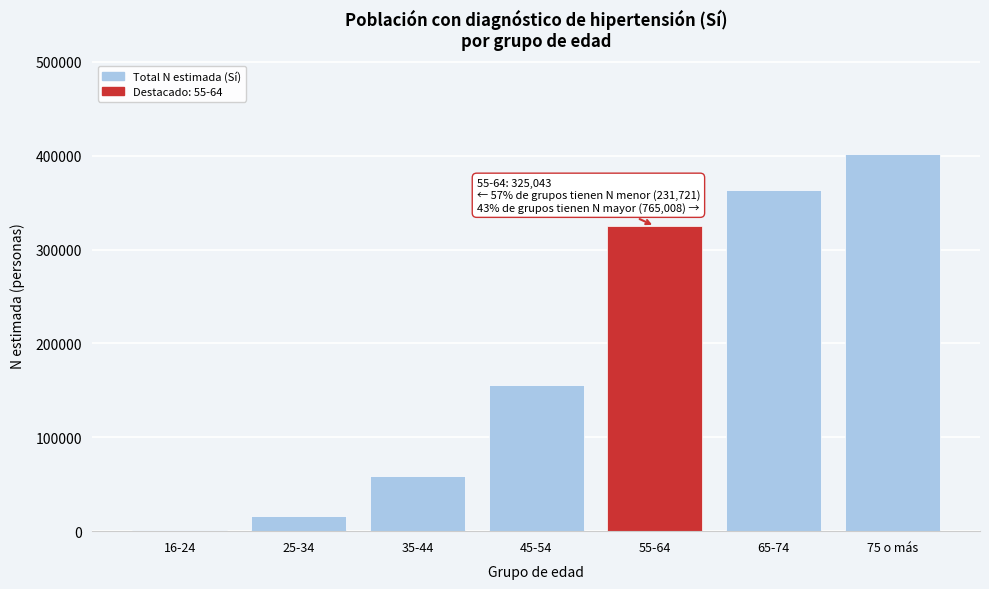

Reading left to right, transcribe all the data shown in this chart.

16-24=960	25-34=16259	35-44=58793	45-54=155709	55-64=325043	65-74=363459	75 o más=401549